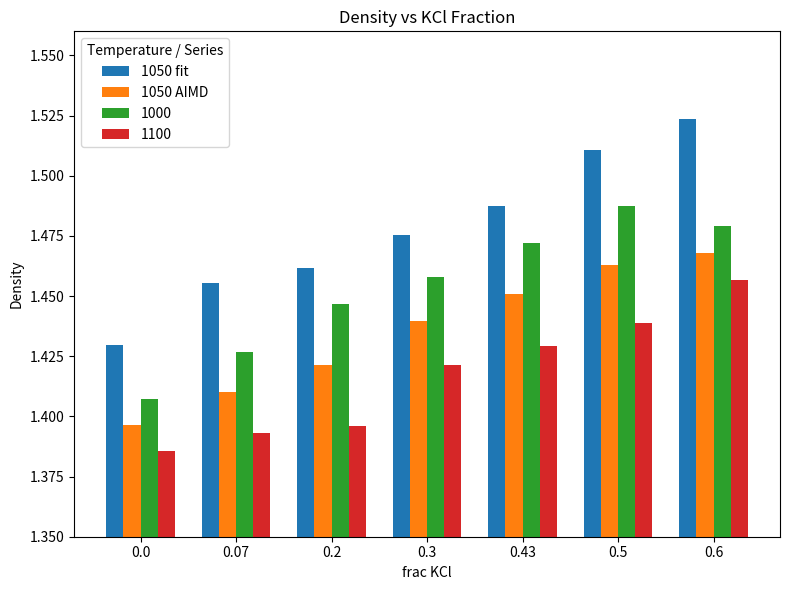

At which label does 1100 reach its peak?

0.6